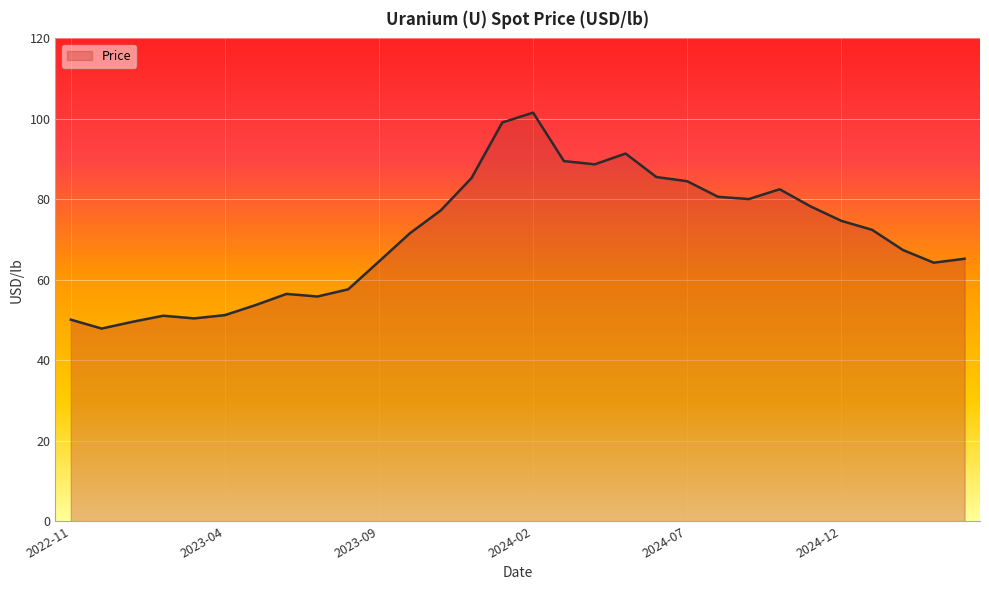

How many series are shown in this chart?

1